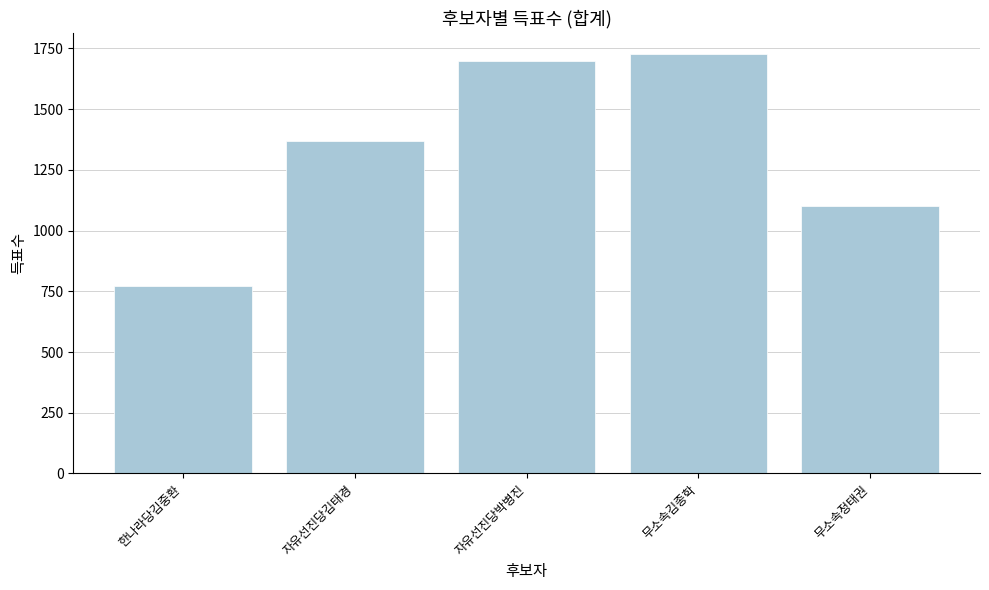

Reading left to right, transcribe all the data shown in this chart.

773	1369	1697	1727	1102